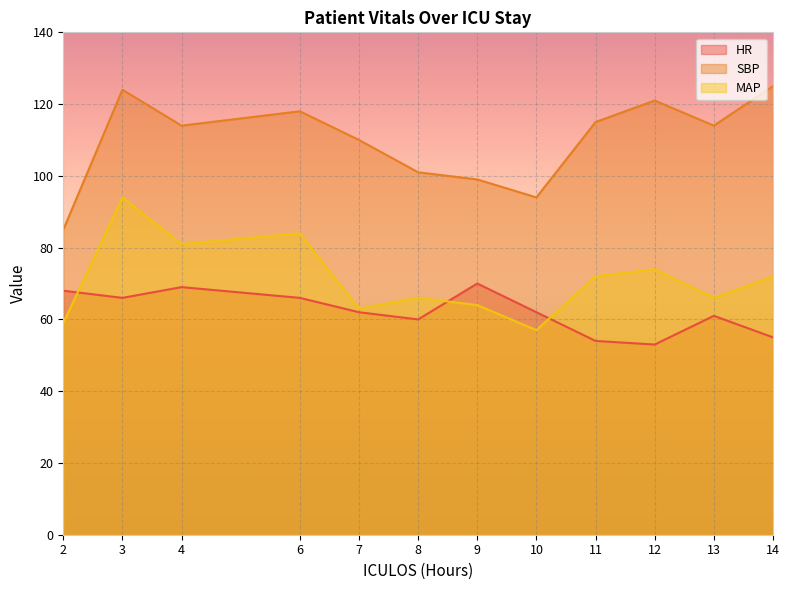

The MAP series shows 15 at 10. True or false?

False